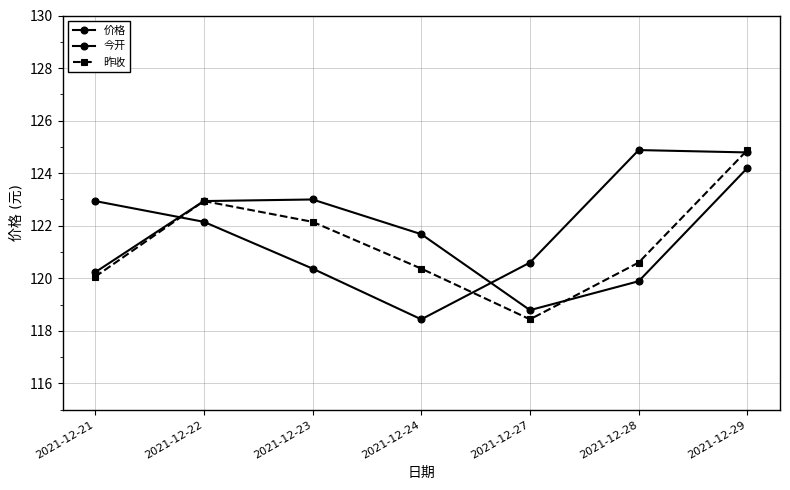

In 昨收, how many points are higher than both neighbors (excluding endpoints)?

1